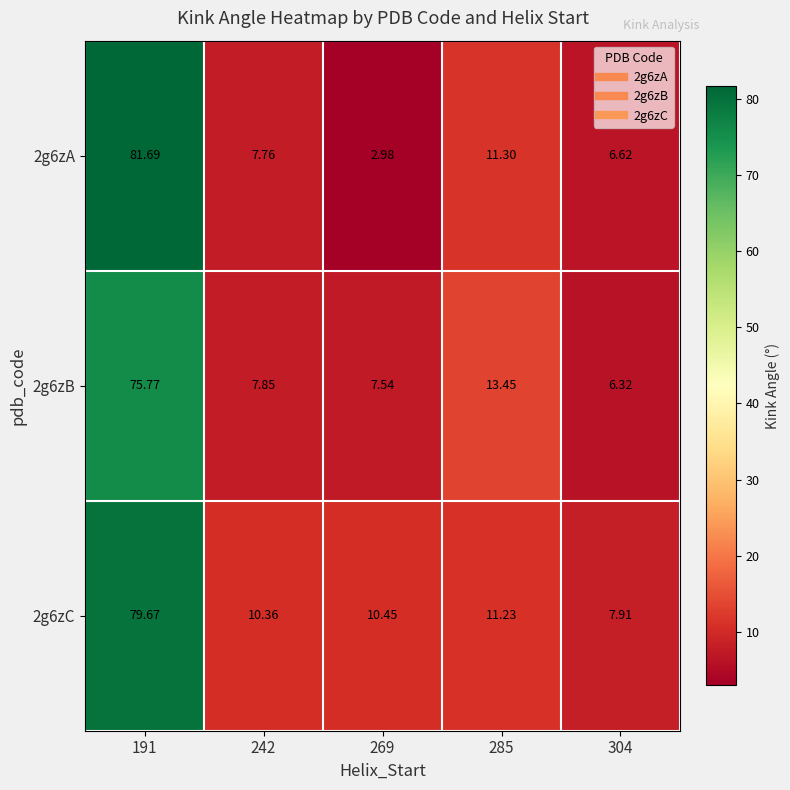

Count the number of data series in this chart.

3